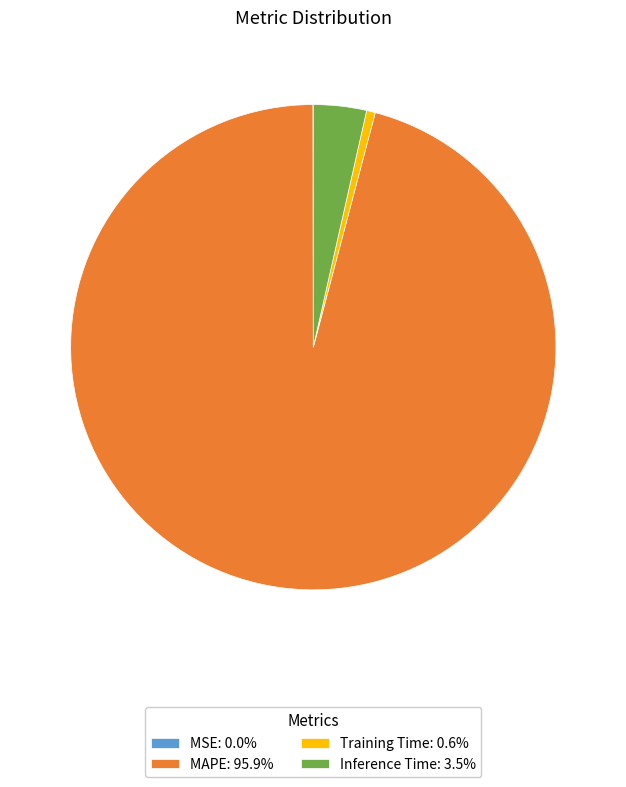

What is the ratio of the value at MAPE: 95.9% to the value at Inference Time: 3.5%?

27.2